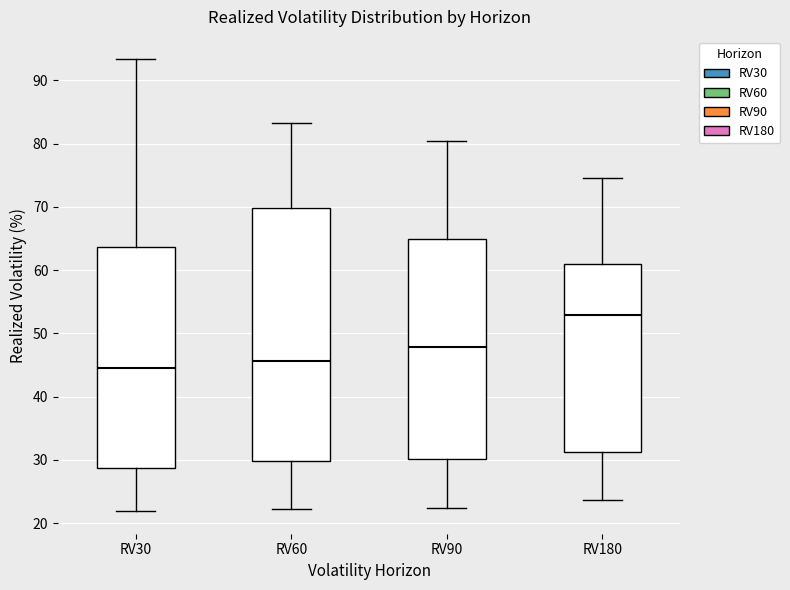

Where is the upper edge of the box for RV60 on the y-axis? The values are not printed on the chart, so give them approximately, as read against the axis.

70